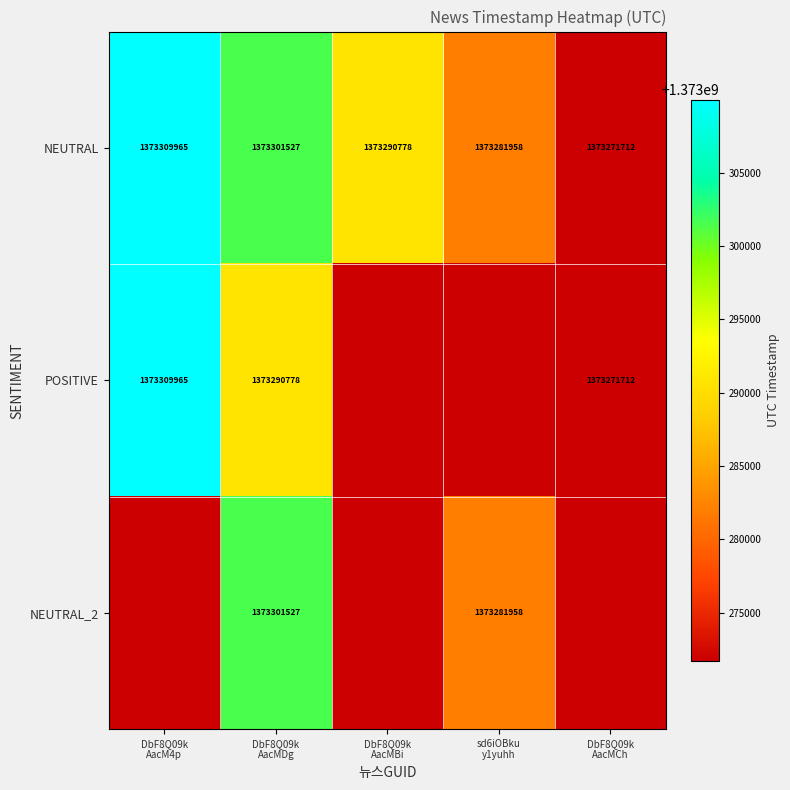

Where is NEUTRAL nearest to the value 1373290838?

DbF8Q09k AacMBi